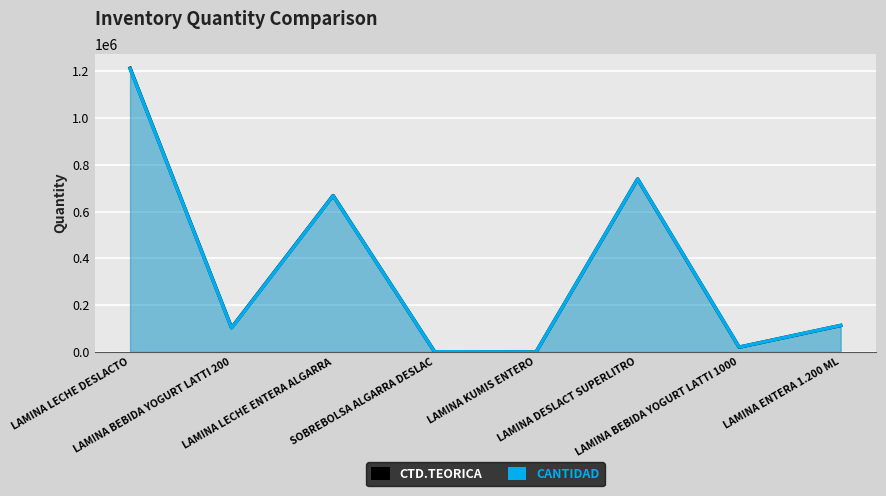

How many distinct data groups are displayed?

2